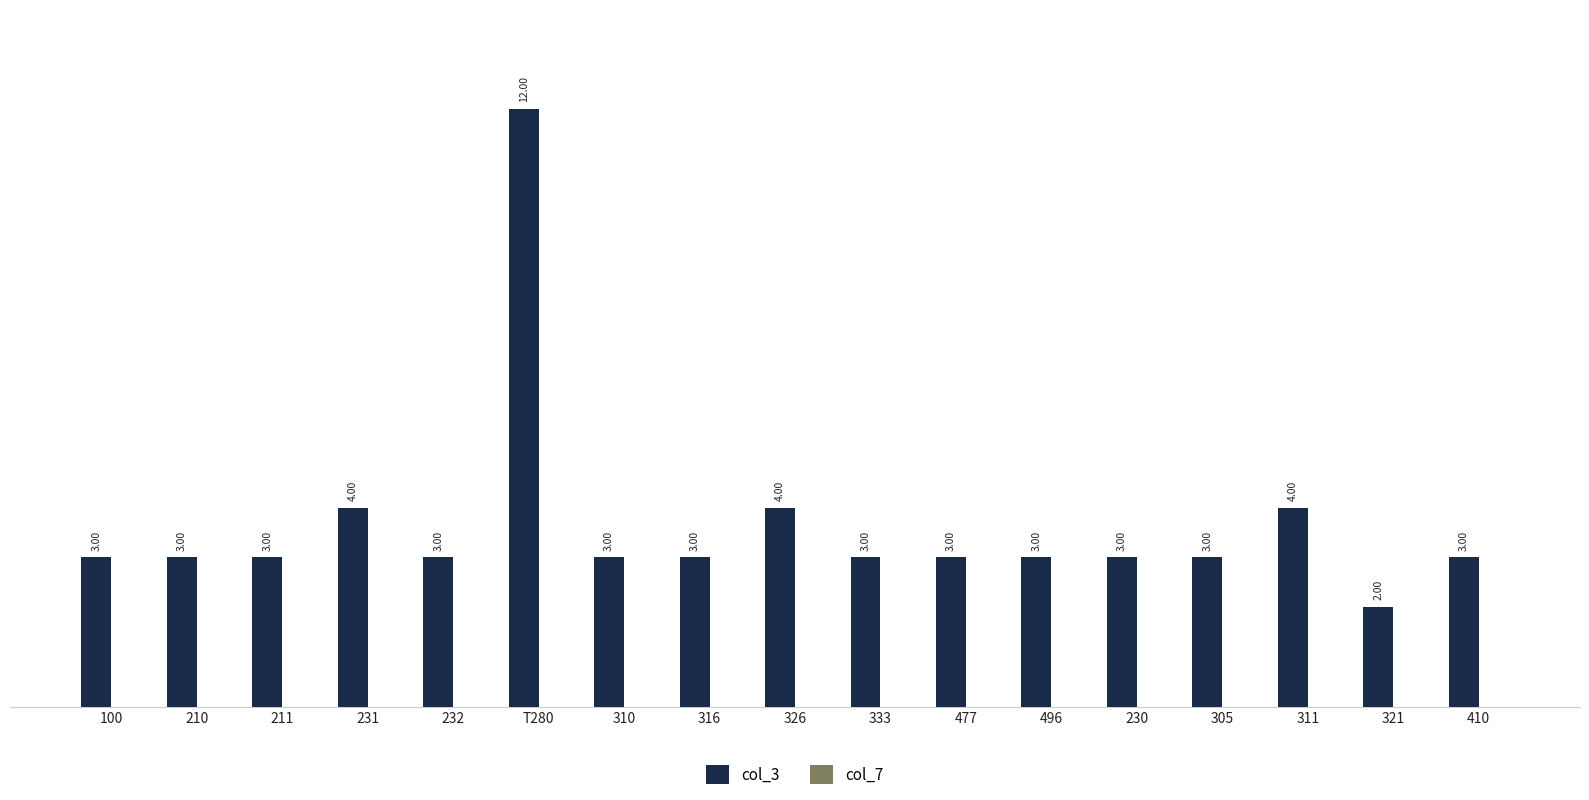

What is the sum of all values?

62